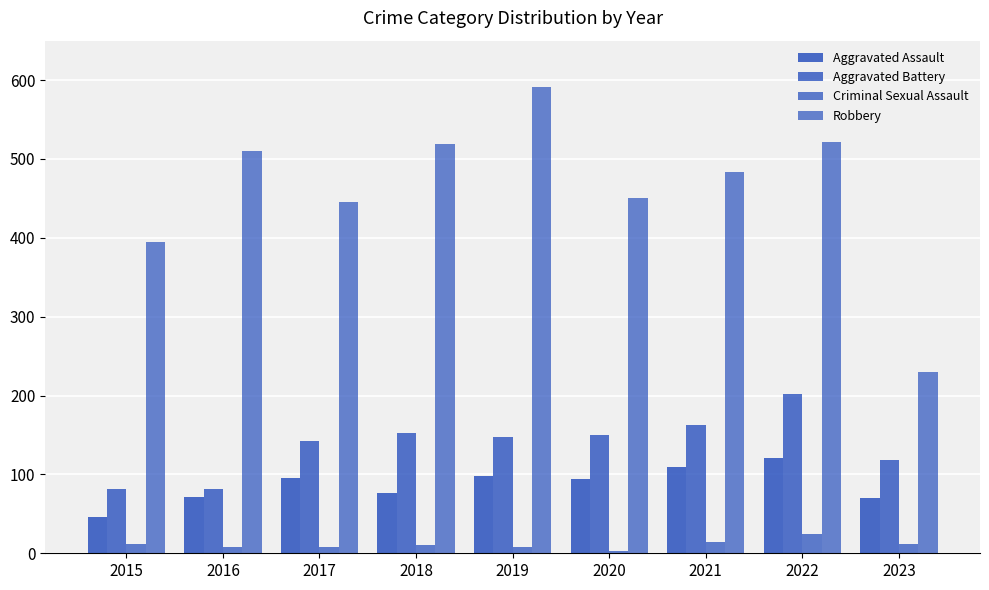

What is the difference between the maximum and second lowest values in the Robbery series?

196